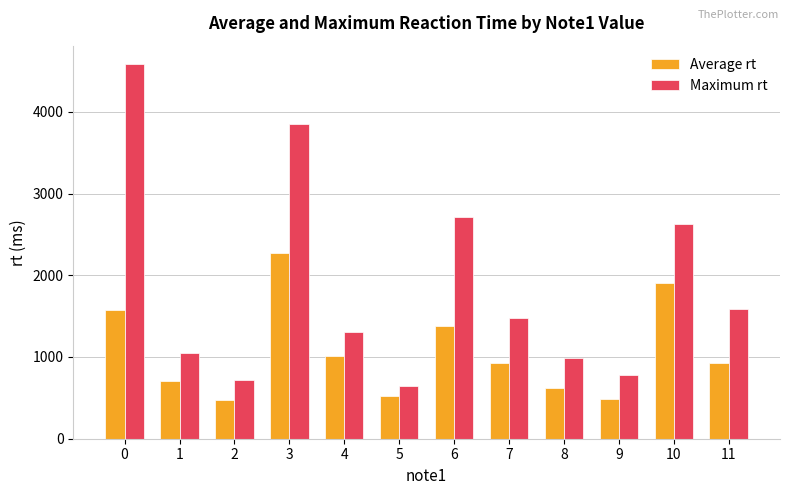

Are the bars horizontal?

No